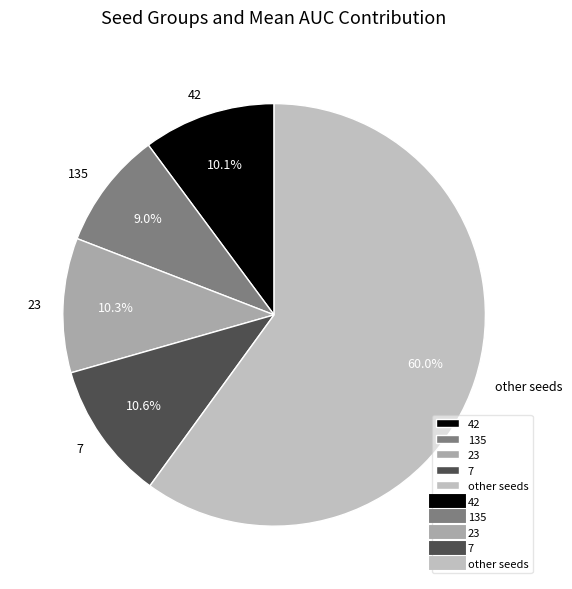

Is there a majority slice in this chart?

Yes